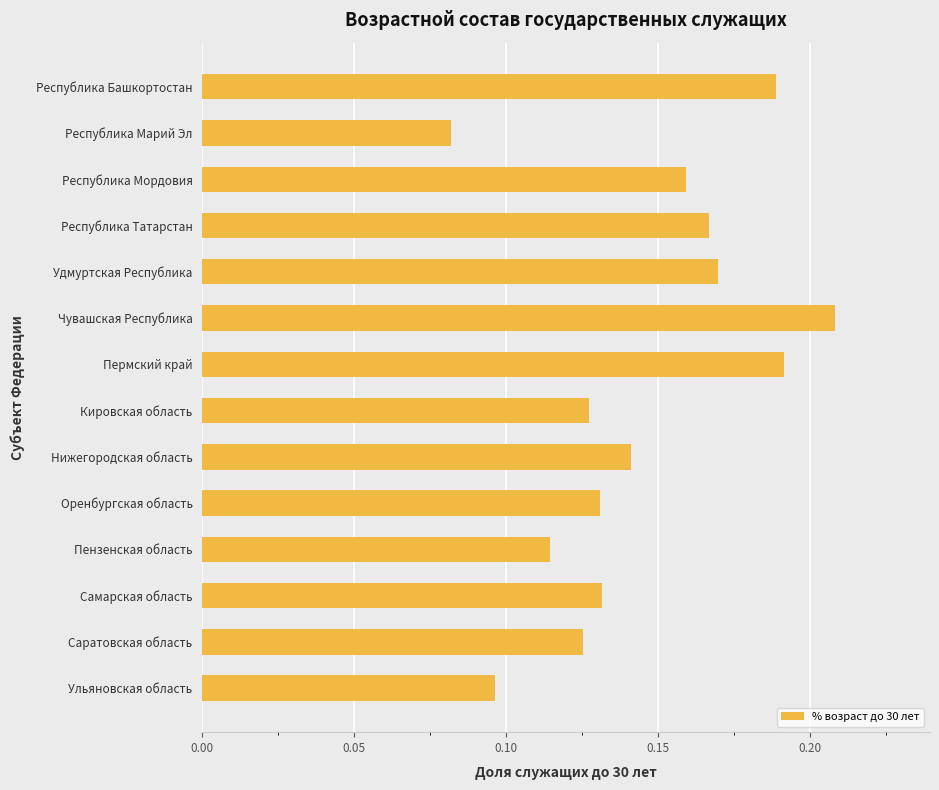

Which label corresponds to the smallest value in the chart?

Республика Марий Эл